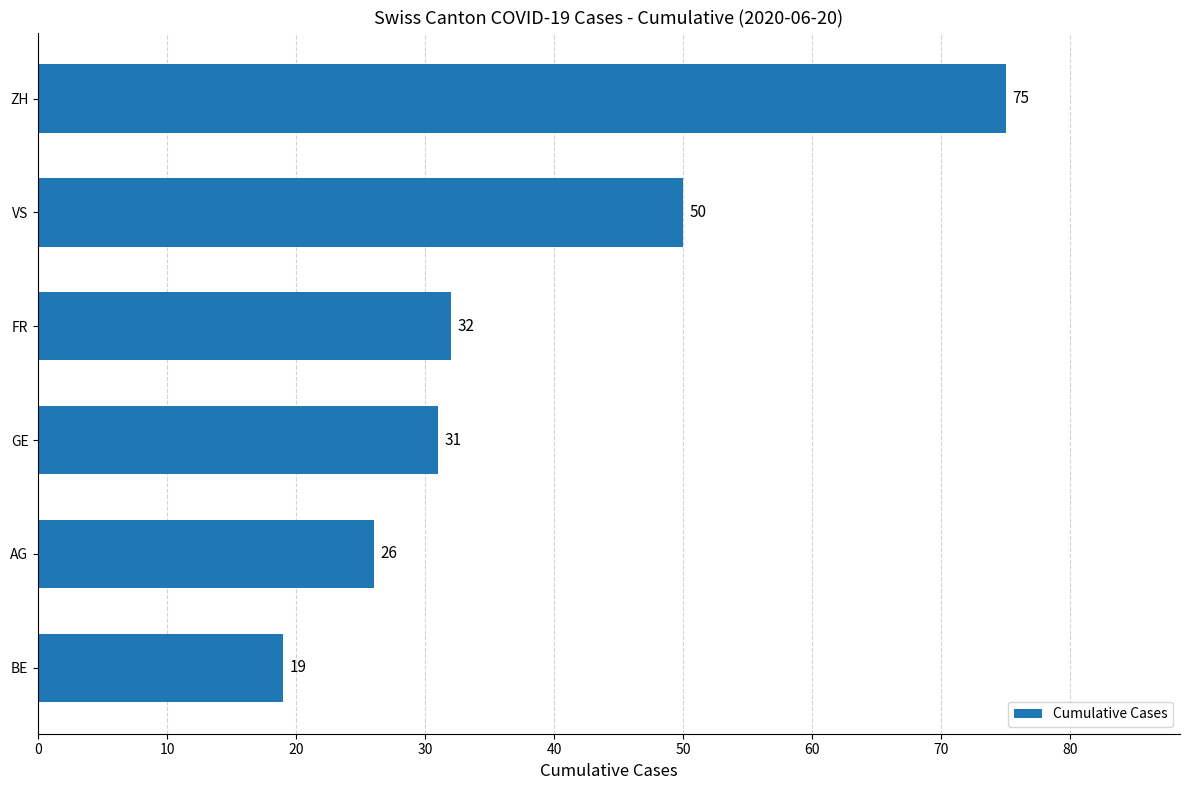

Is it true that the value at BE is 19?

True